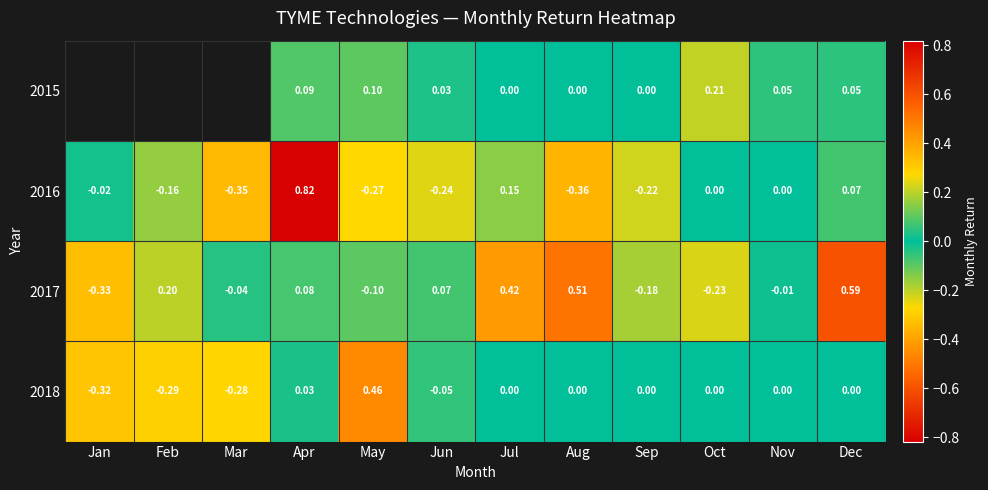

True or false: 2018 has a value of -0.4 at Nov.

False